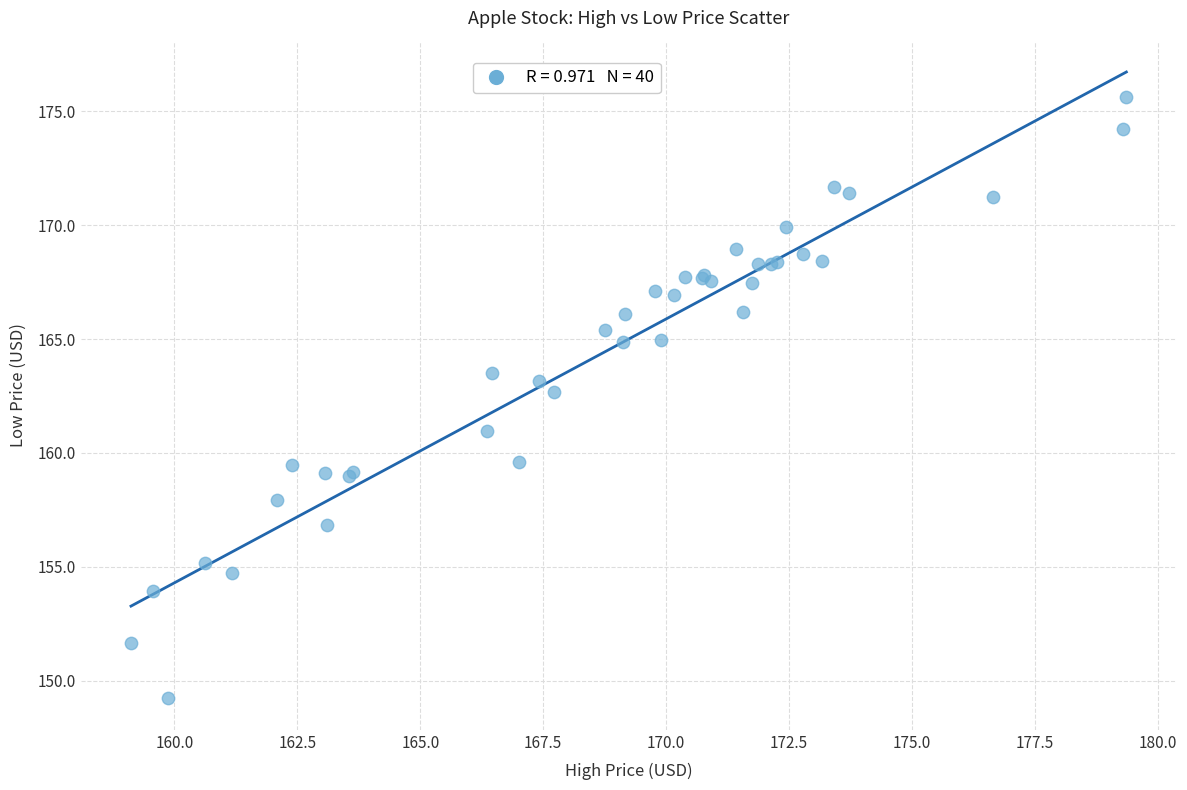

What Y value in the scatter plot is closest to 162?

162.7